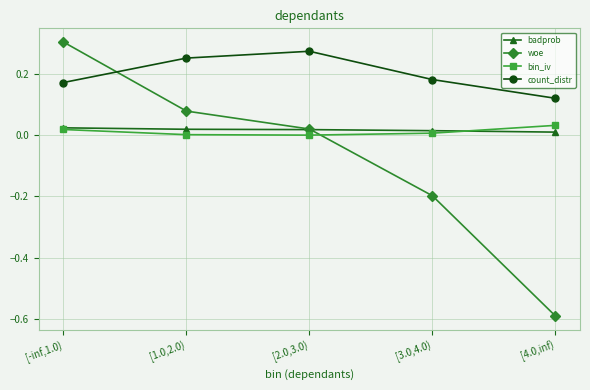

List the series in order of their peak value, lowest first.

badprob, bin_iv, count_distr, woe